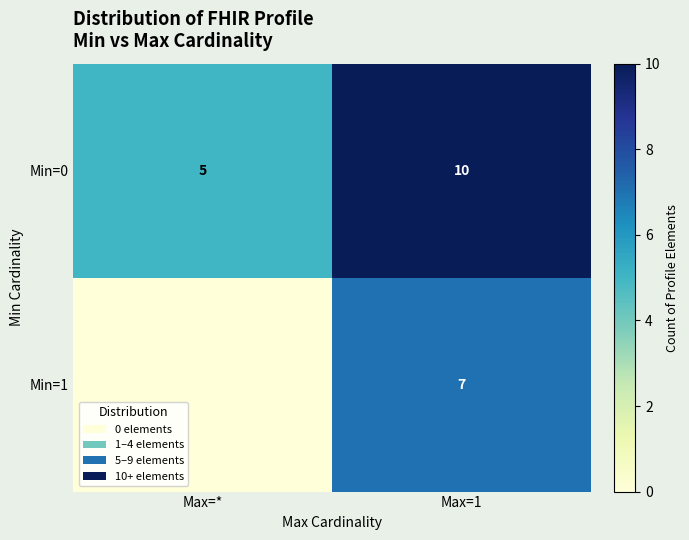

What is the difference between the Min=0 values at Max=* and Max=1?

5